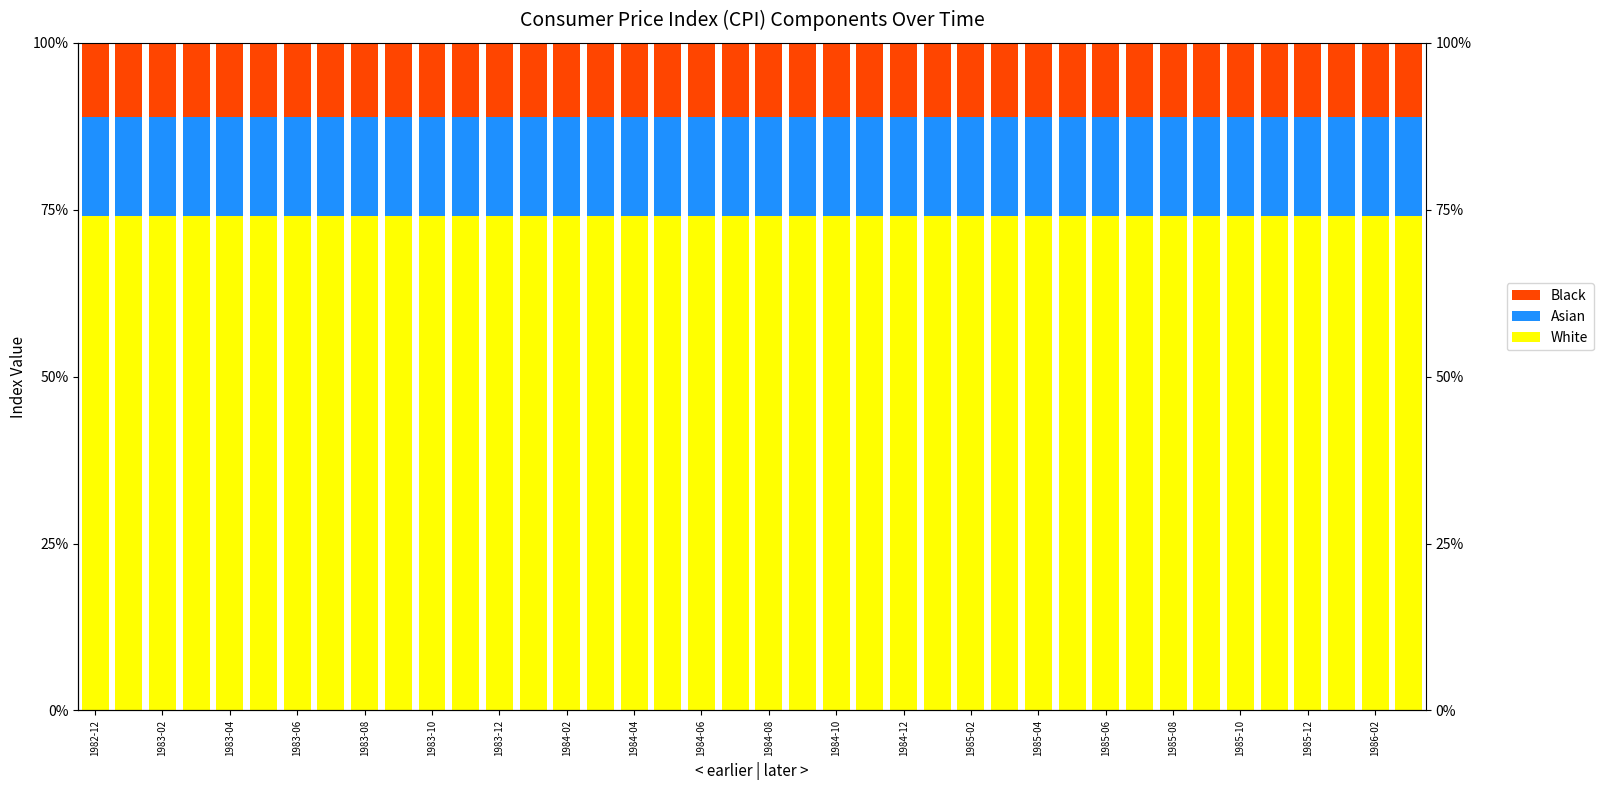

What is the difference between the maximum and second lowest values in the Black series?

0.1